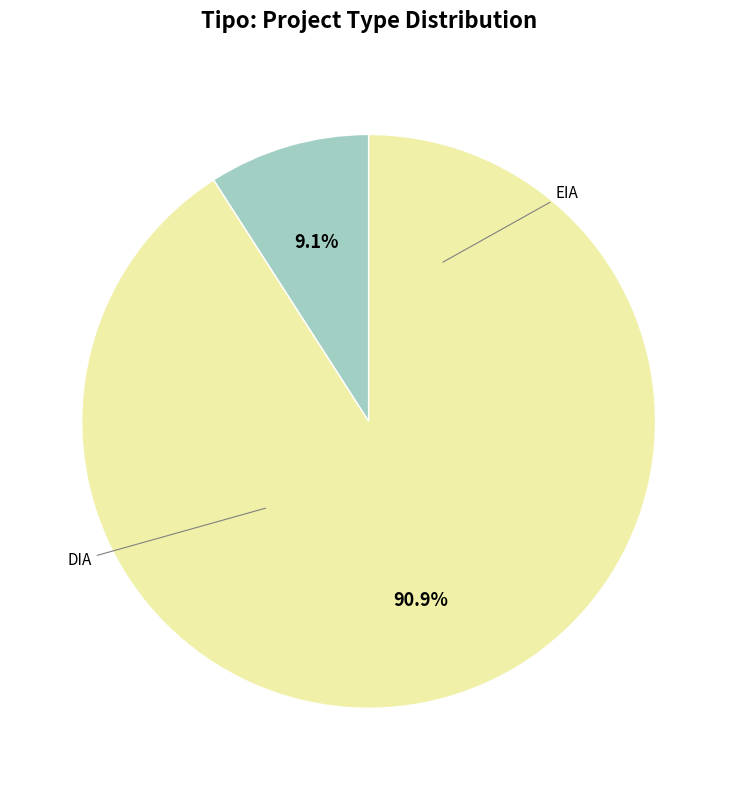

Which slice is the largest?

DIA